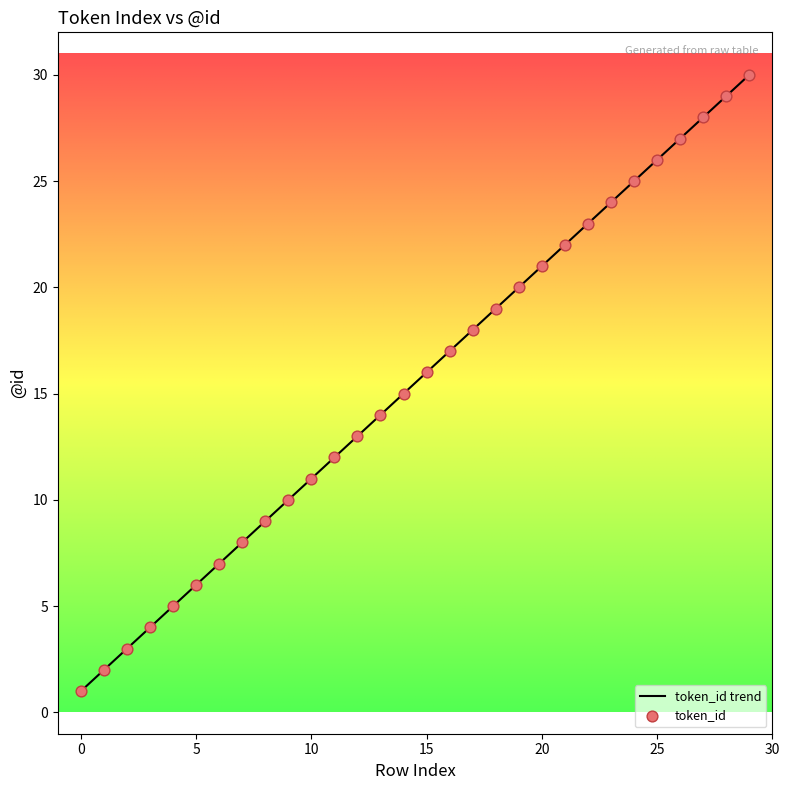

What is the difference between the maximum and minimum values?

29